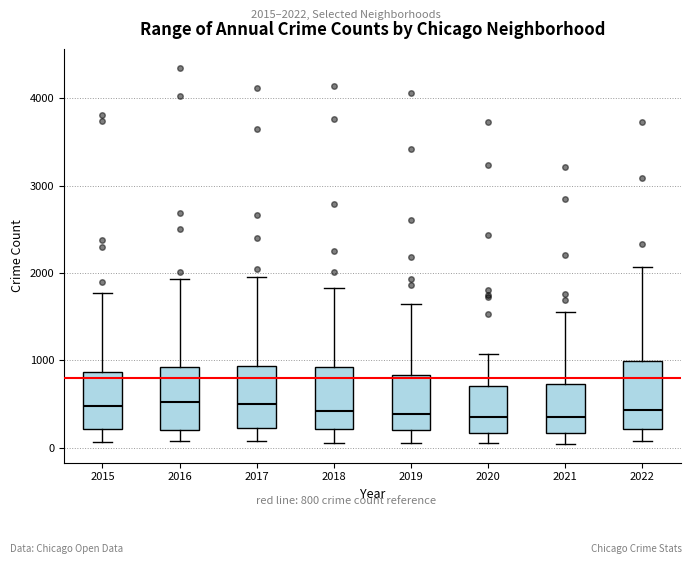

Where is the lower edge of the box at x = 2015 on the y-axis? The values are not printed on the chart, so give them approximately, as read against the axis.

200